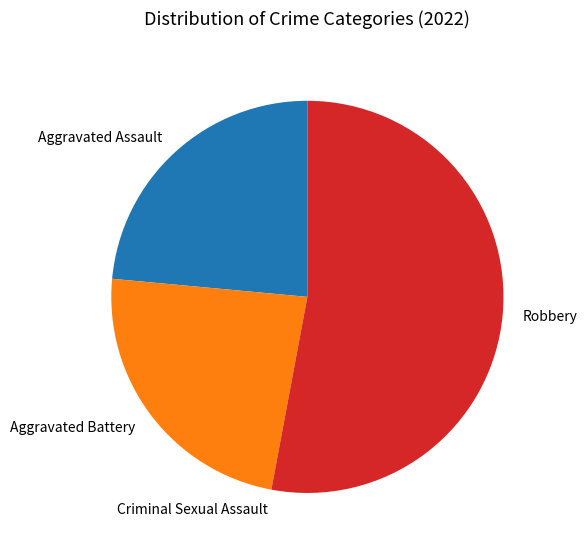

What is the ratio of the value at Aggravated Battery to the value at Aggravated Assault?

1.0